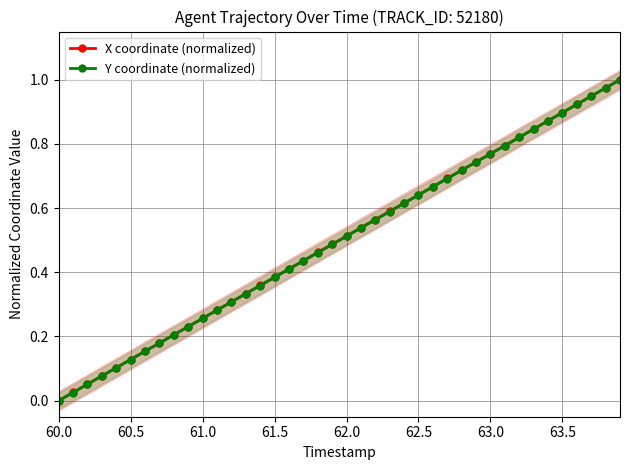

Which series ends up on top after the final intersection of Y coordinate (normalized) and X coordinate (normalized)?

Y coordinate (normalized)